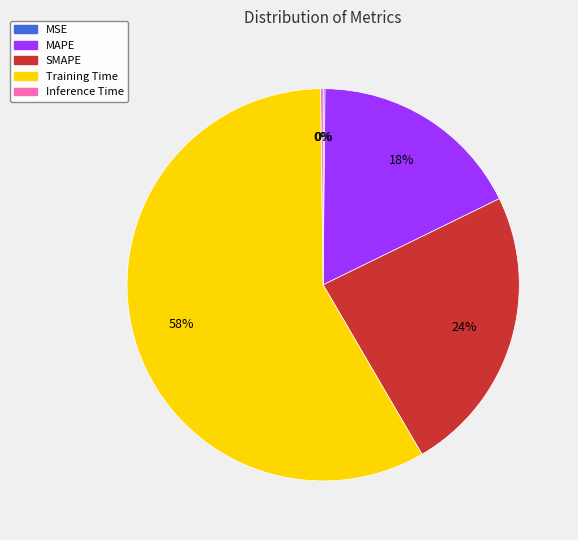

Which has a higher value, SMAPE or MAPE?

SMAPE